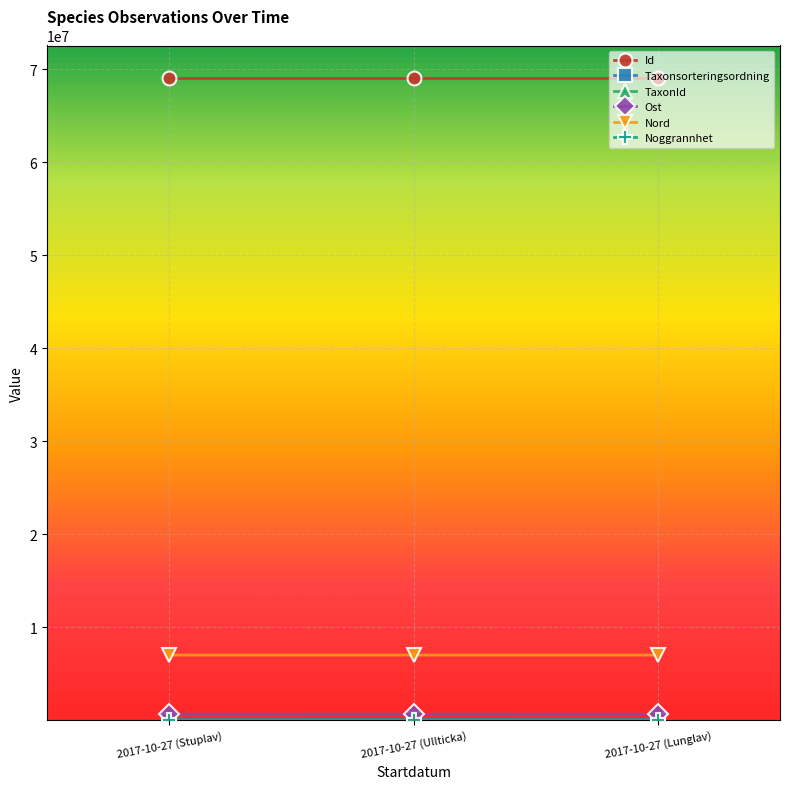

What is the lowest value of the Id series?

69118830